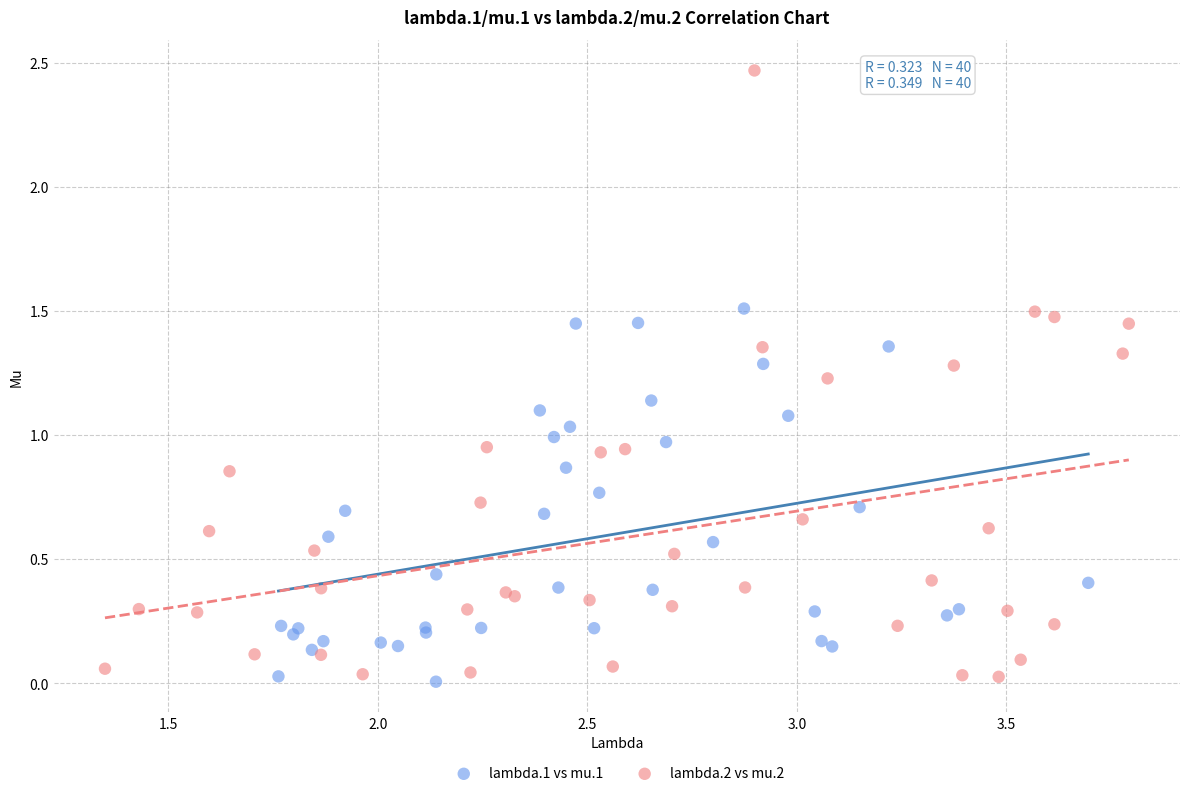

Which series has the widest spread of Y values?

lambda.2 vs mu.2